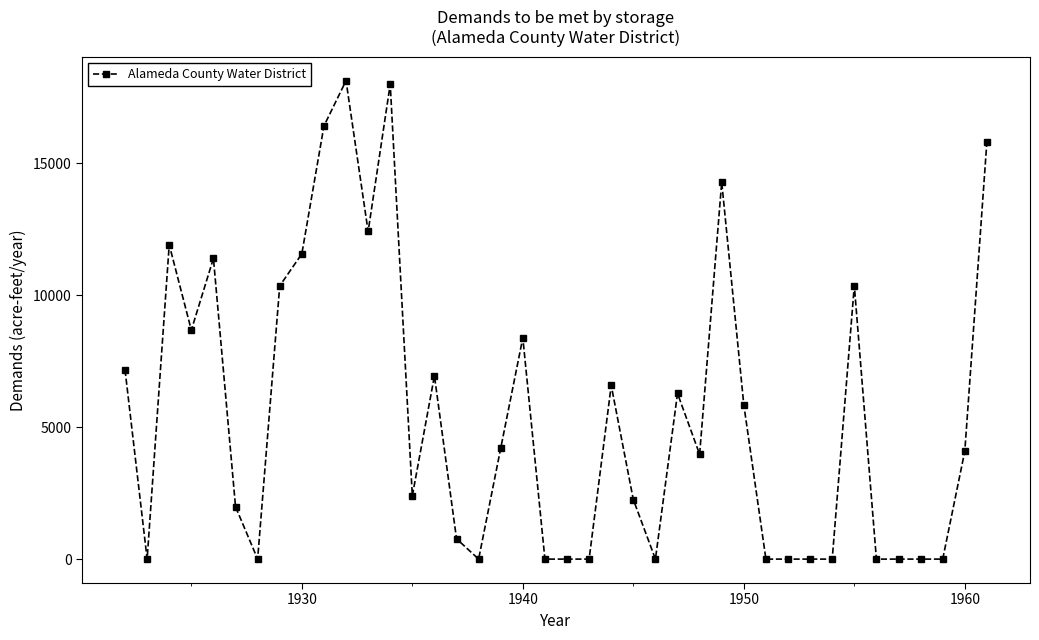

What is the value of the 15th point from the left?

6945.2